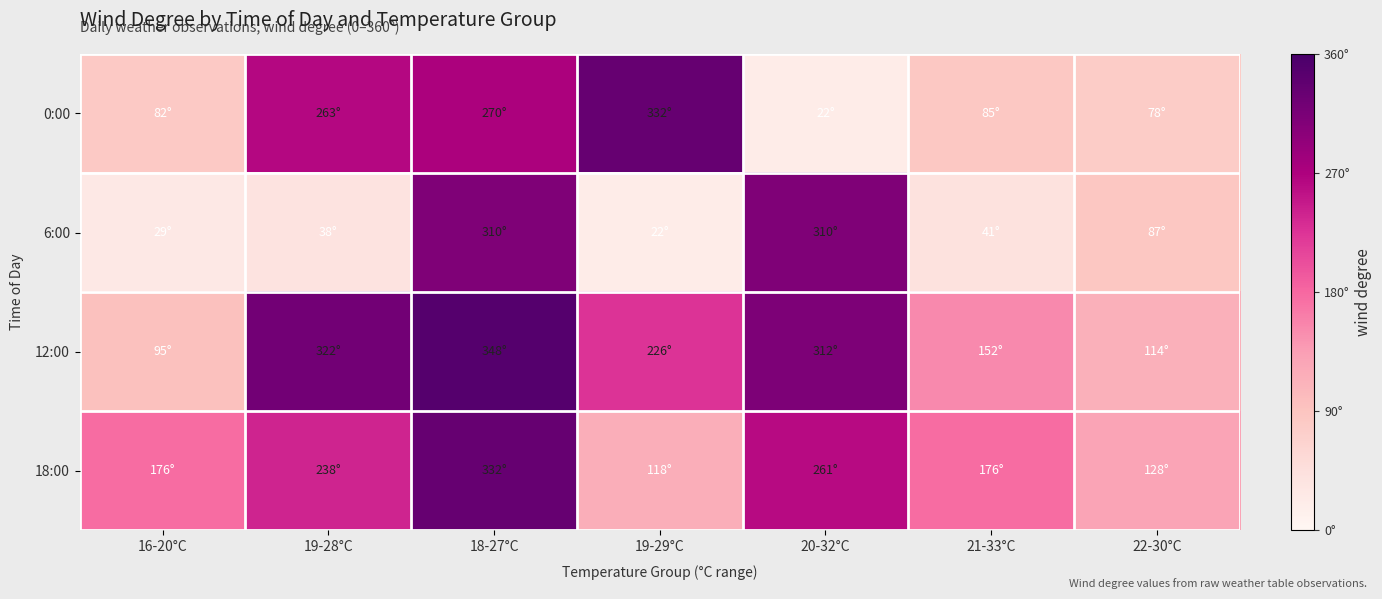

Between 18-27°C and 21-33°C, which series saw the biggest shift?

6:00